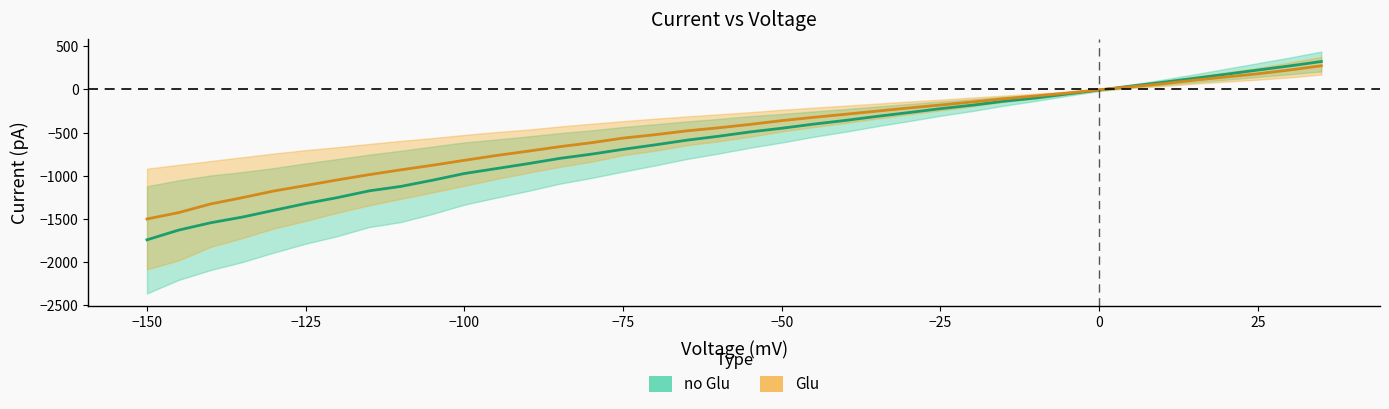

How many values in Glu are below zero?

31